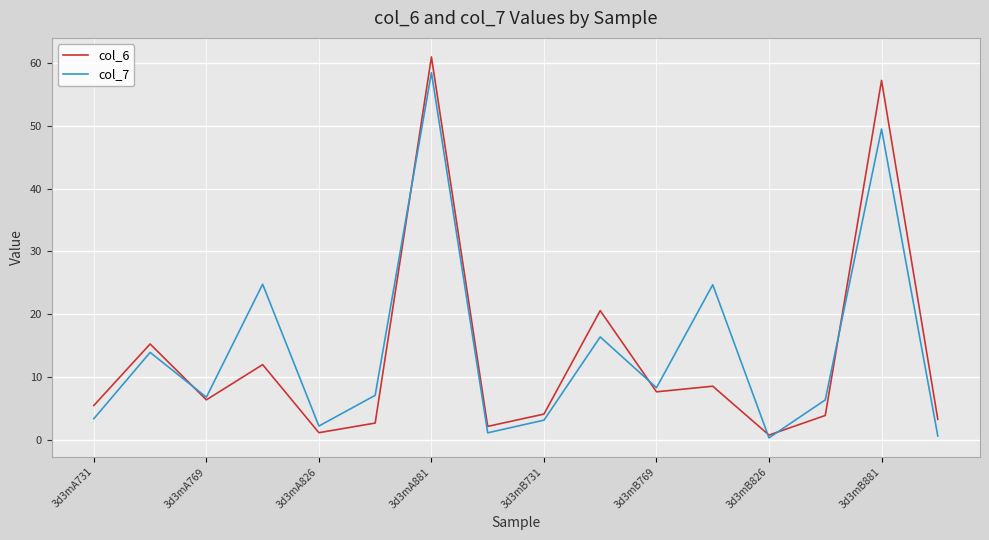

What is the difference between the second highest and minimum values in the col_6 series?

56.4